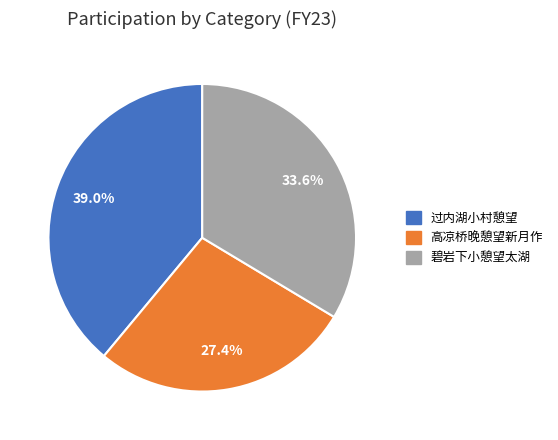

True or false: 碧岩下小憩望太湖 accounts for 34% of the total.

True